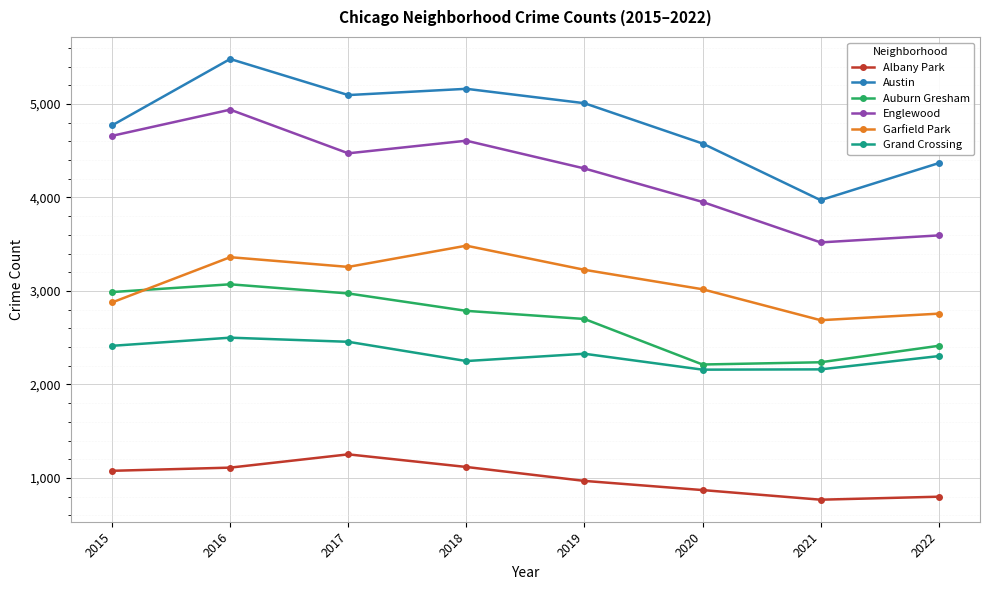

The value of Auburn Gresham at 2022 is 4138. True or false?

False